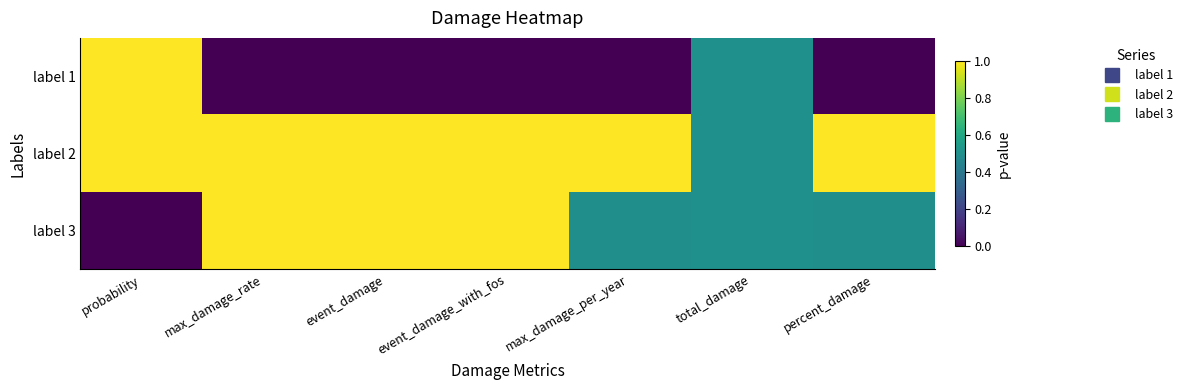

At how many categories does at least one series exceed 0?

7